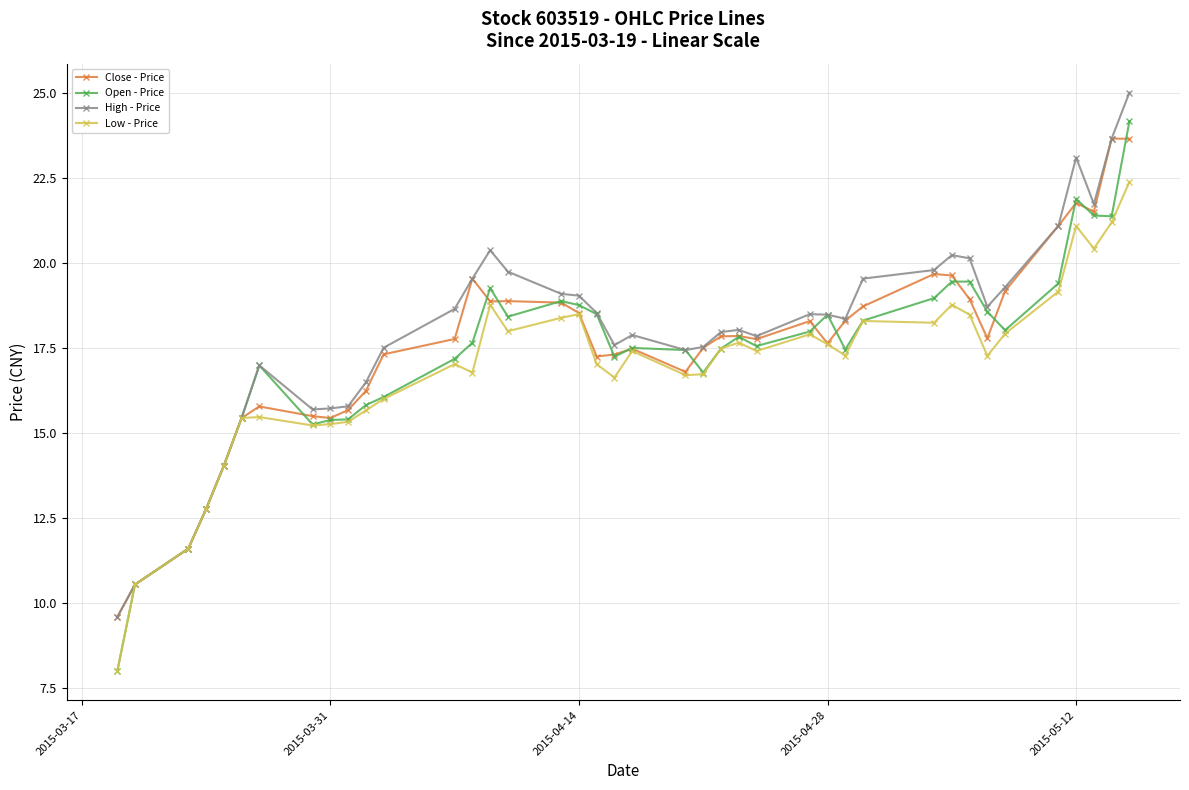

At how many categories does at least one series exceed 10?

39